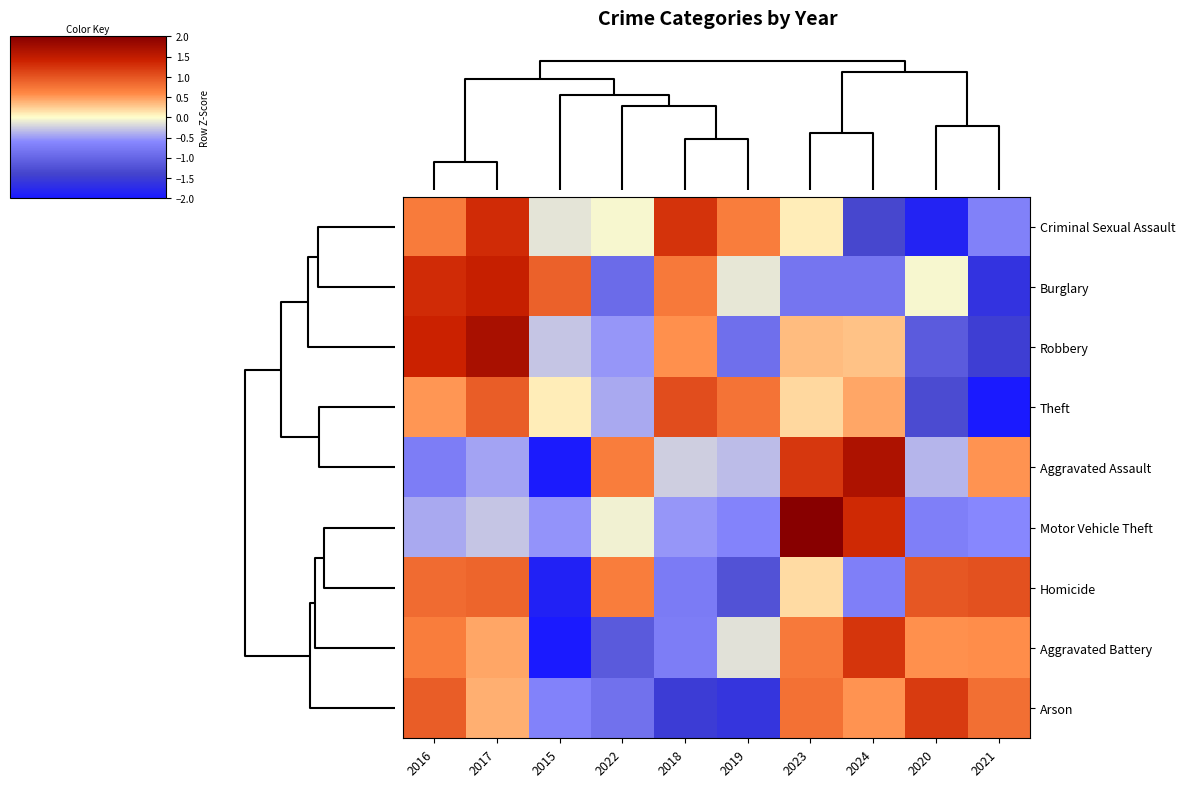

Reading right to left, list all the values displayed in this chart.

Criminal Sexual Assault: 2021=-0.7	2020=-1.9	2024=-1.4	2023=0.1	2019=0.7	2018=1.3	2022=-0.0	2015=-0.1	2017=1.3	2016=0.7
Burglary: 2021=-1.6	2020=-0.0	2024=-0.8	2023=-0.8	2019=-0.1	2018=0.7	2022=-0.9	2015=0.9	2017=1.4	2016=1.3
Robbery: 2021=-1.5	2020=-1.1	2024=0.3	2023=0.3	2019=-0.9	2018=0.5	2022=-0.5	2015=-0.3	2017=1.7	2016=1.4
Theft: 2021=-2.2	2020=-1.3	2024=0.4	2023=0.2	2019=0.8	2018=1.1	2022=-0.4	2015=0.1	2017=0.9	2016=0.5
Aggravated Assault: 2021=0.5	2020=-0.4	2024=1.7	2023=1.2	2019=-0.3	2018=-0.2	2022=0.7	2015=-2.0	2017=-0.5	2016=-0.7
Motor Vehicle Theft: 2021=-0.6	2020=-0.7	2024=1.3	2023=2.5	2019=-0.6	2018=-0.5	2022=-0.1	2015=-0.5	2017=-0.3	2016=-0.4
Homicide: 2021=1.0	2020=1.0	2024=-0.7	2023=0.2	2019=-1.2	2018=-0.7	2022=0.7	2015=-1.9	2017=0.9	2016=0.8
Aggravated Battery: 2021=0.6	2020=0.6	2024=1.2	2023=0.7	2019=-0.1	2018=-0.7	2022=-1.1	2015=-2.2	2017=0.4	2016=0.7
Arson: 2021=0.8	2020=1.2	2024=0.5	2023=0.8	2019=-1.6	2018=-1.5	2022=-0.9	2015=-0.7	2017=0.4	2016=0.9